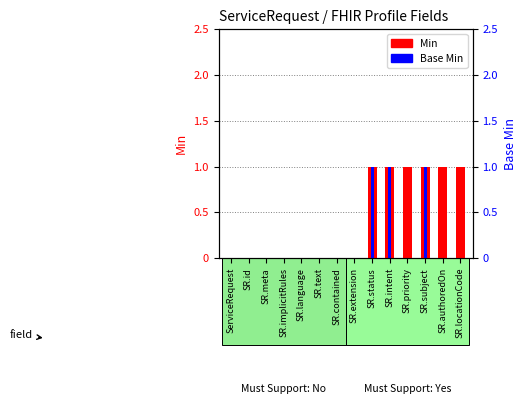

Between SR.text and SR.extension, which series saw the biggest shift?

Min